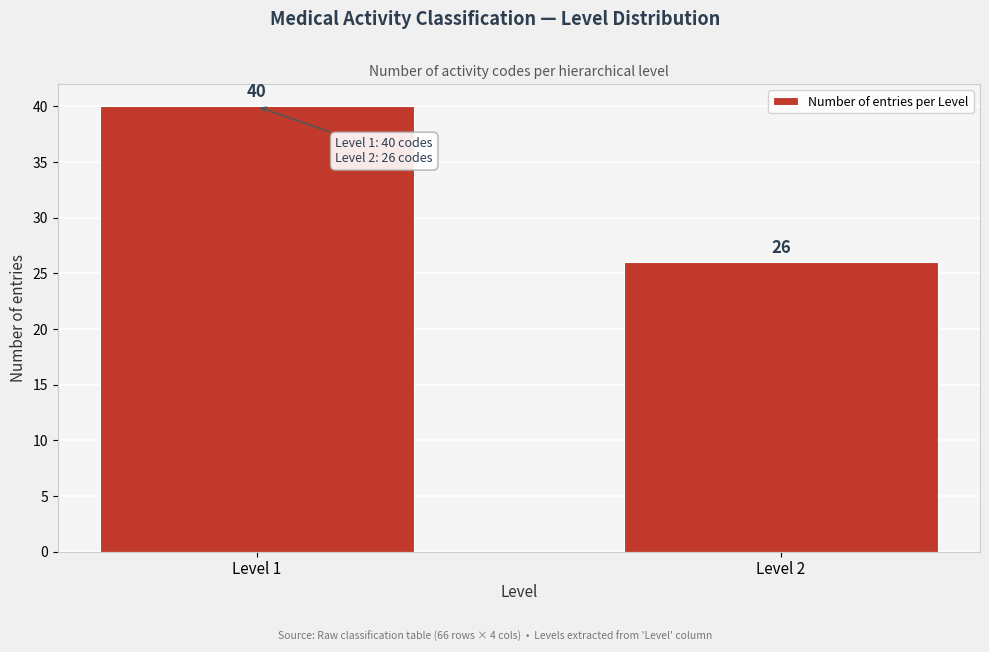

Reading left to right, what are all the values shown in this chart?

40	26